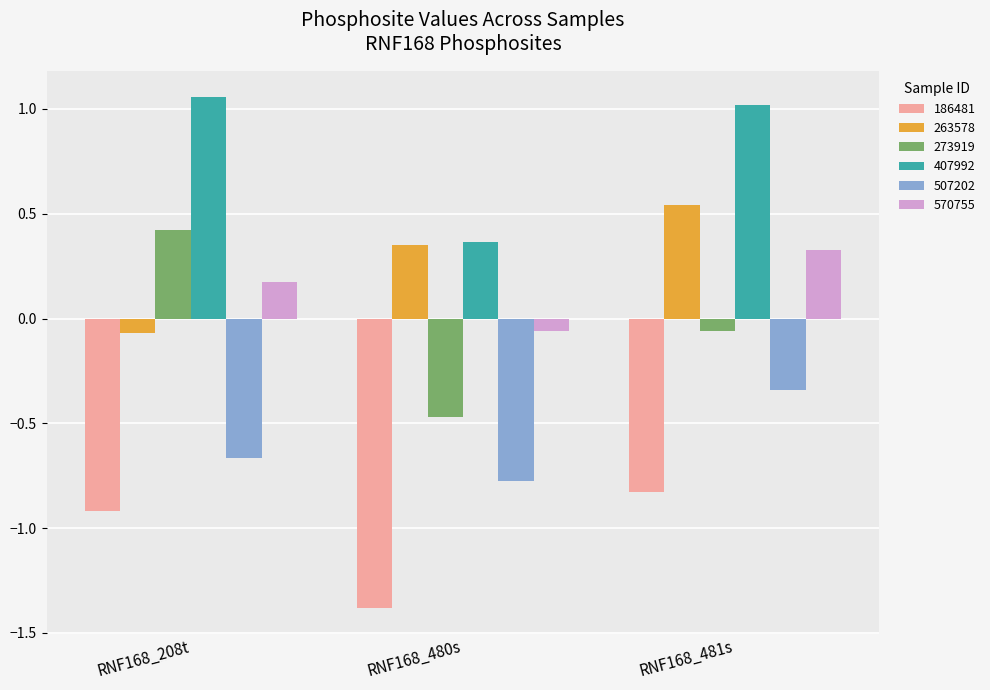

The 186481 series shows -0.3 at RNF168_481s. True or false?

False